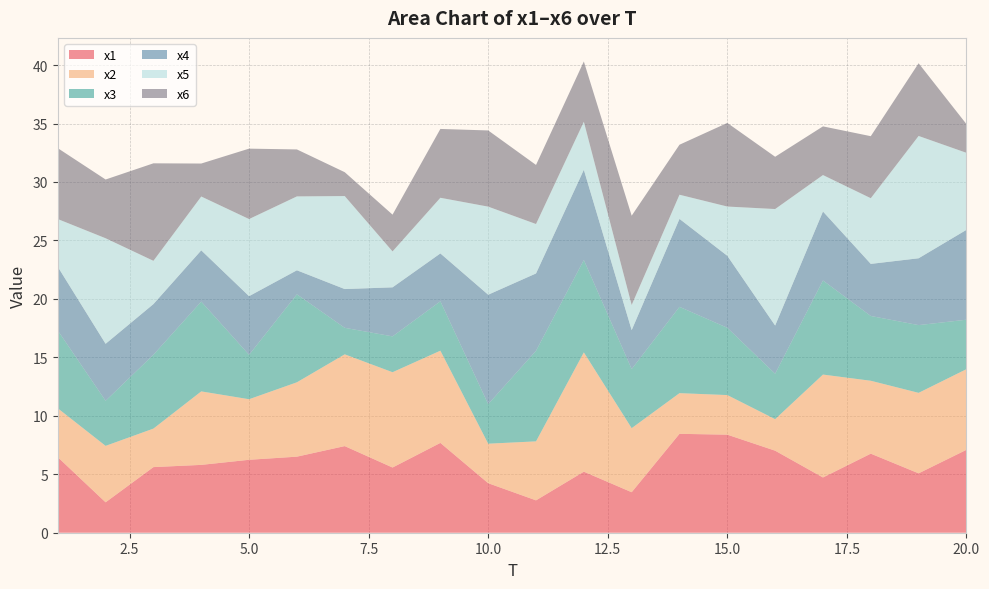

Reading right to left, extract all data points from this chart.

x1: 20=7.1	19=5.1	18=6.8	17=4.7	16=7.0	15=8.4	14=8.5	13=3.5	12=5.2	11=2.8	10=4.2	9=7.7	8=5.6	7=7.4	6=6.5	5=6.2	4=5.8	3=5.6	2=2.6	1=6.5
x2: 20=6.9	19=6.9	18=6.2	17=8.8	16=2.7	15=3.4	14=3.5	13=5.5	12=10.2	11=5.0	10=3.4	9=7.9	8=8.2	7=7.8	6=6.4	5=5.2	4=6.3	3=3.3	2=4.8	1=4.2
x3: 20=4.2	19=5.8	18=5.5	17=8.0	16=3.9	15=5.8	14=7.4	13=5.1	12=7.9	11=7.7	10=3.4	9=4.2	8=3.1	7=2.3	6=7.5	5=3.8	4=7.7	3=6.3	2=3.9	1=6.7
x4: 20=7.7	19=5.7	18=4.5	17=5.9	16=4.1	15=6.2	14=7.5	13=3.3	12=7.7	11=6.6	10=9.4	9=4.1	8=4.2	7=3.3	6=2.1	5=5.0	4=4.4	3=4.3	2=4.9	1=5.4
x5: 20=6.6	19=10.5	18=5.6	17=3.1	16=10.0	15=4.2	14=2.1	13=2.2	12=4.1	11=4.2	10=7.5	9=4.8	8=3.1	7=8.0	6=6.3	5=6.6	4=4.6	3=3.7	2=9.0	1=4.1
x6: 20=2.5	19=6.2	18=5.3	17=4.2	16=4.5	15=7.2	14=4.3	13=7.6	12=5.2	11=5.1	10=6.5	9=5.9	8=3.1	7=2.0	6=4.0	5=6.0	4=2.8	3=8.3	2=5.0	1=6.1